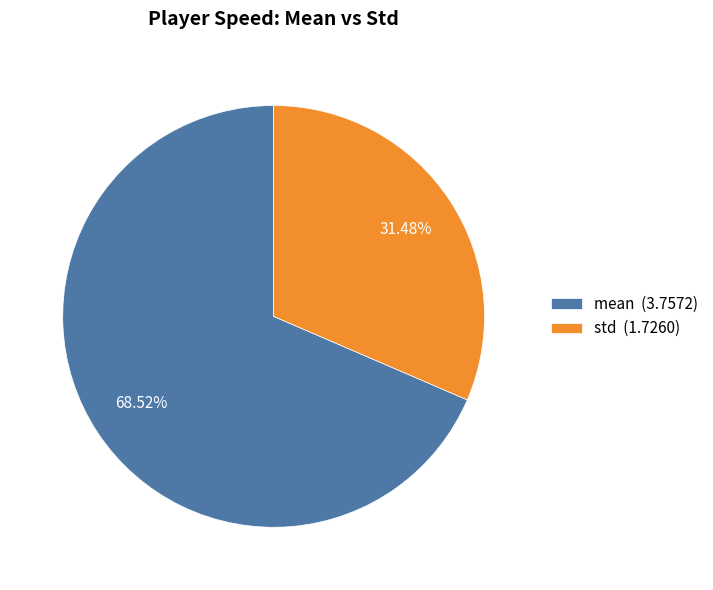

Is it true that mean is 75% of the pie?

False